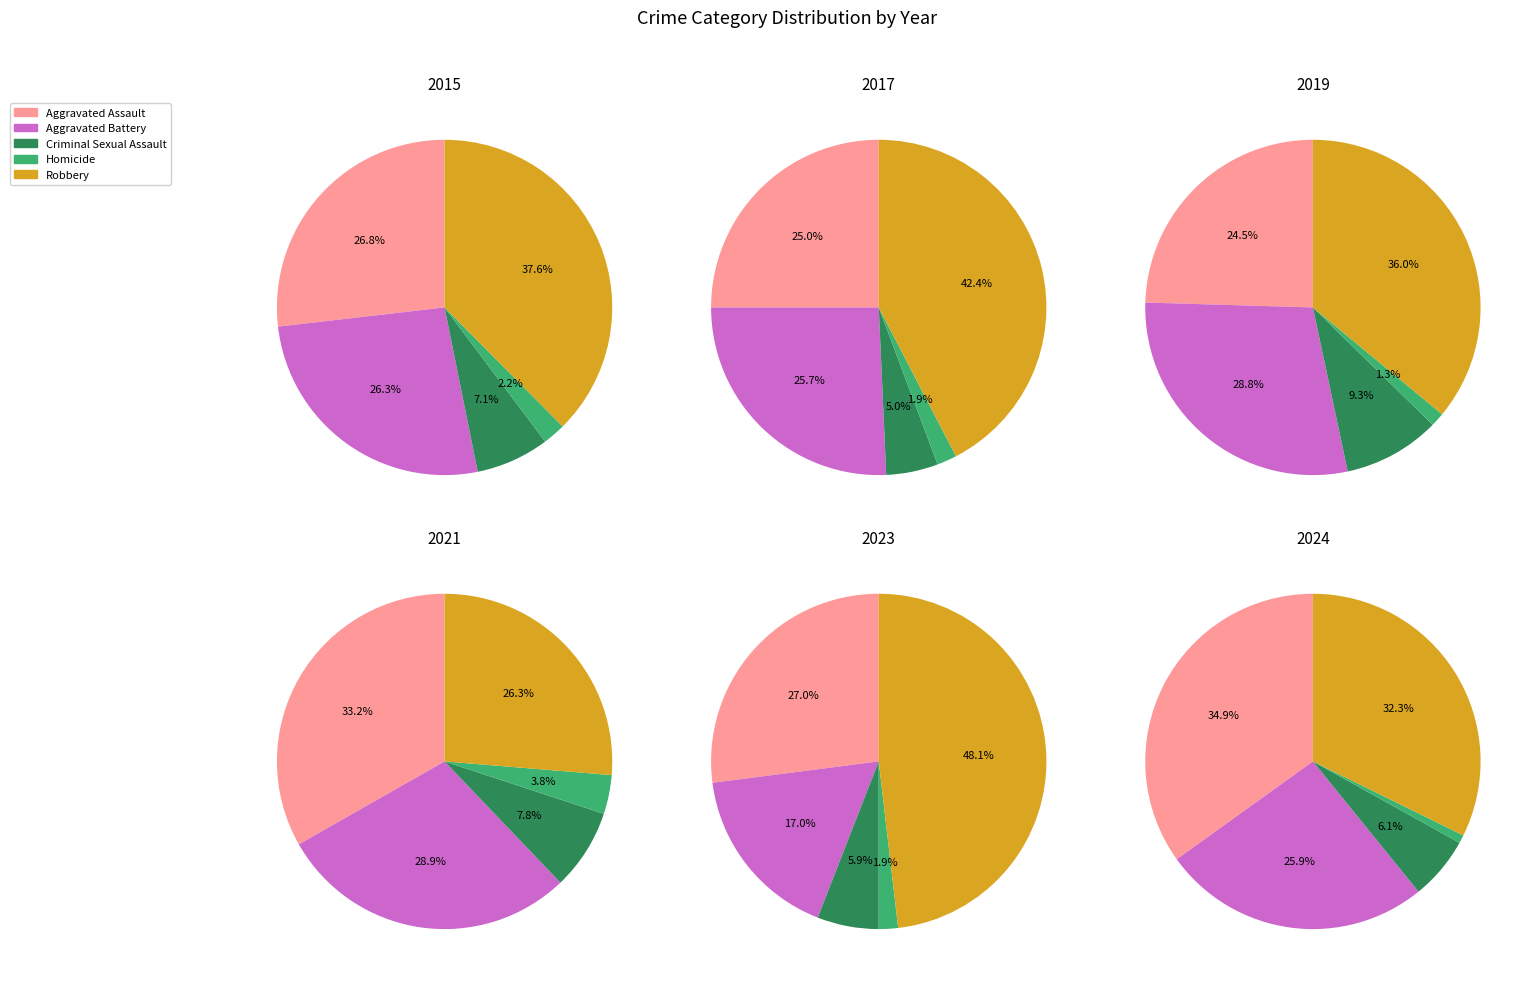

True or false: 8 accounts for 13% of the total.

True